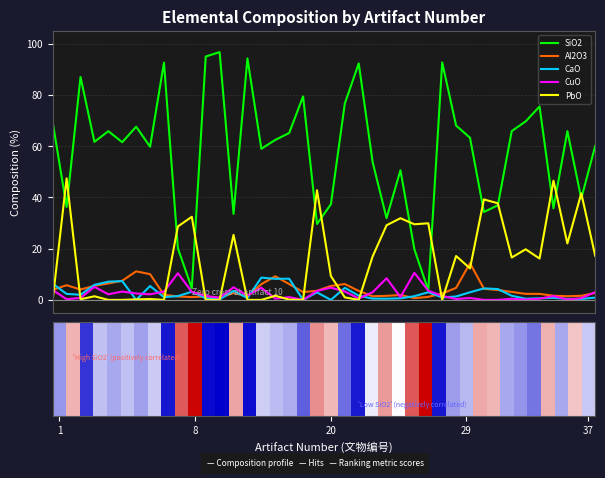

What is the difference between the Al2O3 values at 36 and 37?

0.2